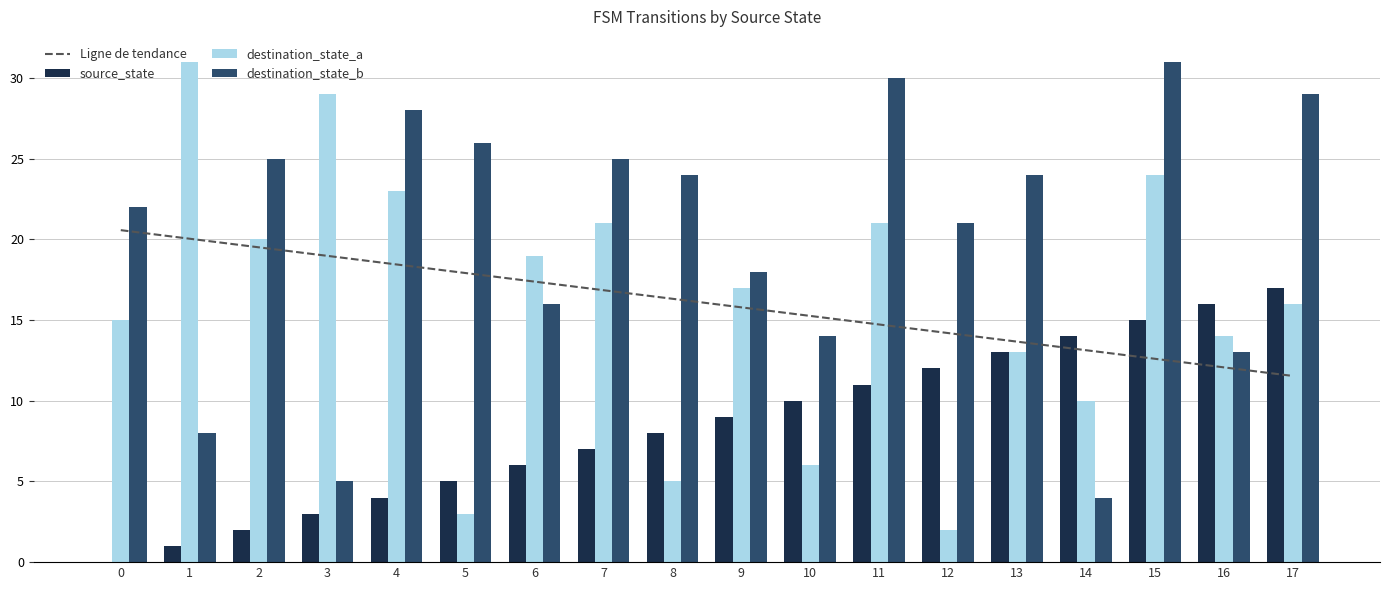

Which series has the largest total across all categories?

destination_state_b